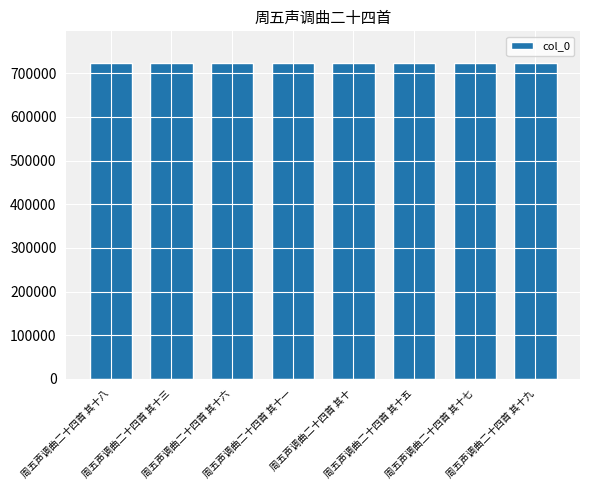

What is the label of the 1st bar from the left?

周五声调曲二十四首 其十八